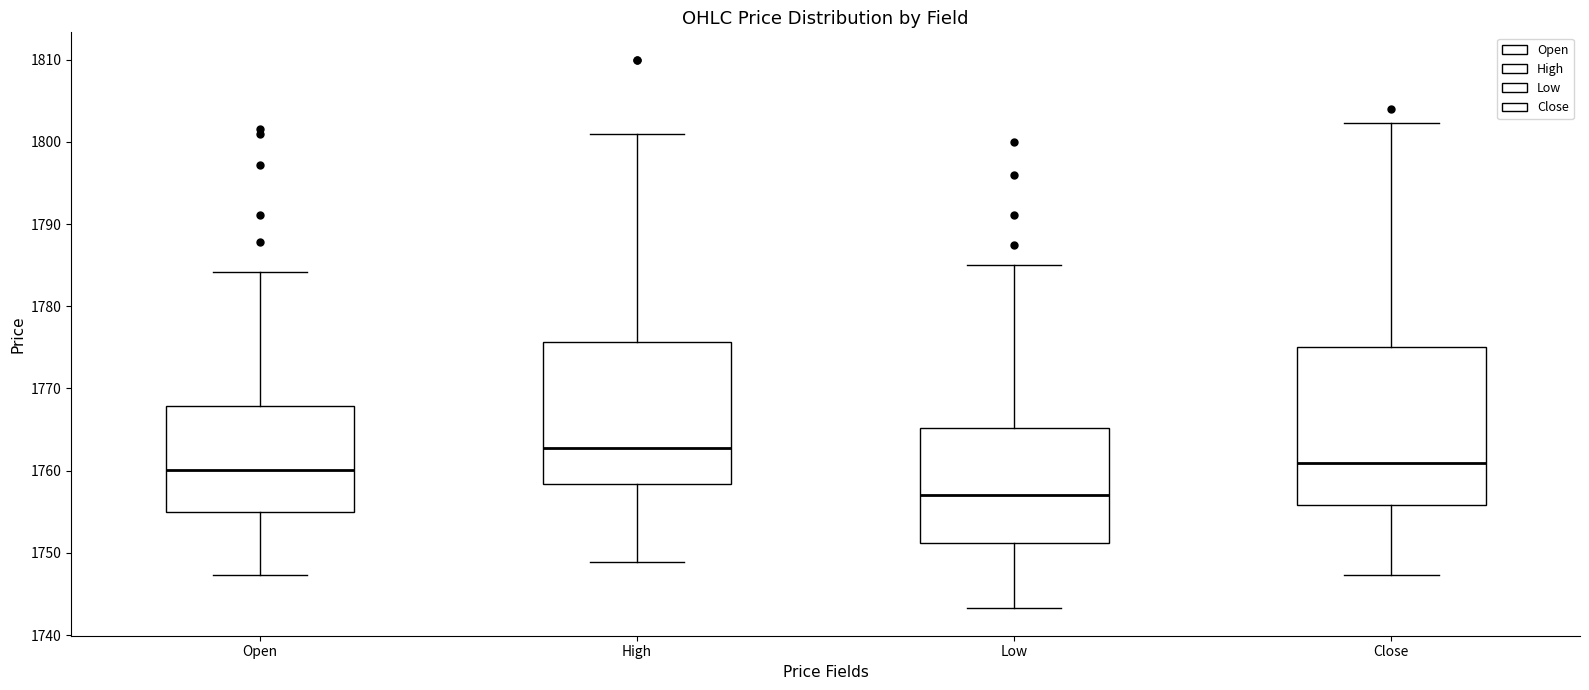

Which box's median line is the highest?

High